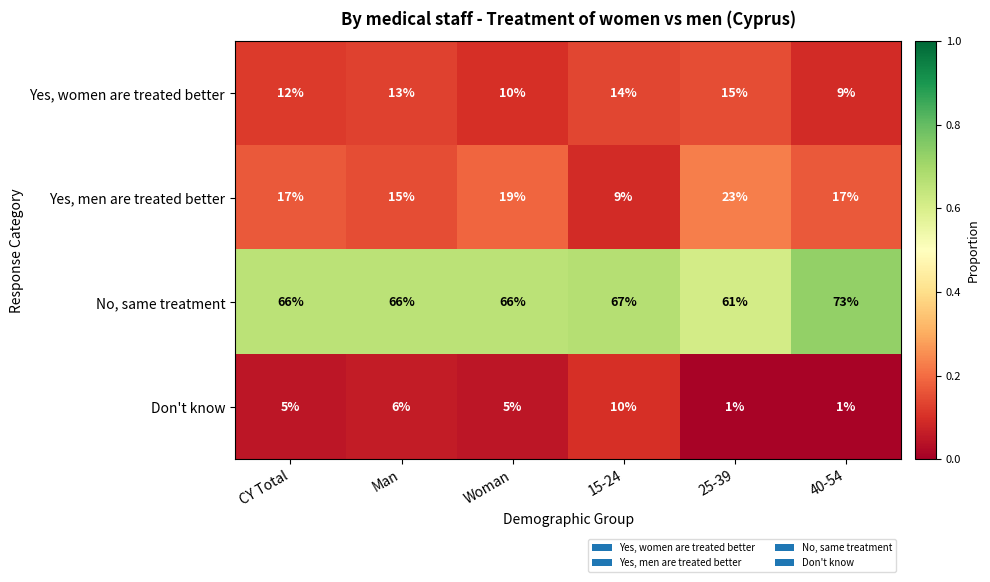

Which series has the largest total across all categories?

No, same treatment